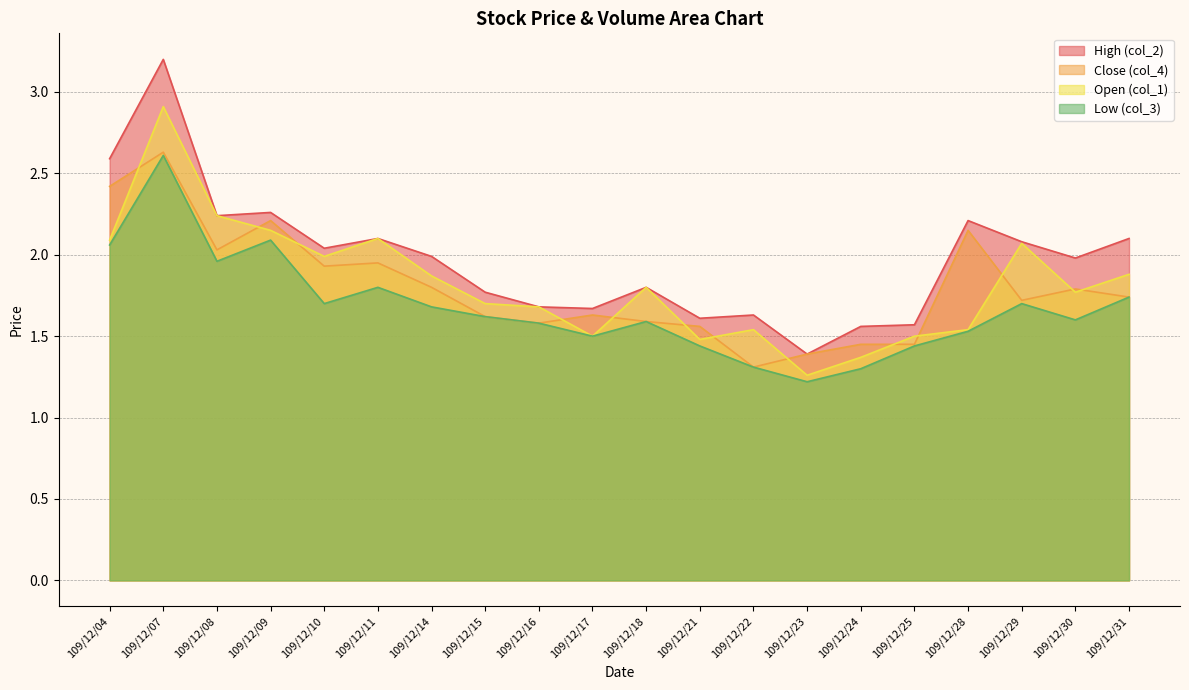

Reading right to left, list all the values displayed in this chart.

col_2: 109/12/31=2.1	109/12/30=2.0	109/12/29=2.1	109/12/28=2.2	109/12/25=1.6	109/12/24=1.6	109/12/23=1.4	109/12/22=1.6	109/12/21=1.6	109/12/18=1.8	109/12/17=1.7	109/12/16=1.7	109/12/15=1.8	109/12/14=2.0	109/12/11=2.1	109/12/10=2.0	109/12/09=2.3	109/12/08=2.2	109/12/07=3.2	109/12/04=2.6
col_4: 109/12/31=1.7	109/12/30=1.8	109/12/29=1.7	109/12/28=2.1	109/12/25=1.4	109/12/24=1.4	109/12/23=1.4	109/12/22=1.3	109/12/21=1.6	109/12/18=1.6	109/12/17=1.6	109/12/16=1.6	109/12/15=1.6	109/12/14=1.8	109/12/11=1.9	109/12/10=1.9	109/12/09=2.2	109/12/08=2.0	109/12/07=2.6	109/12/04=2.4
col_1: 109/12/31=1.9	109/12/30=1.8	109/12/29=2.1	109/12/28=1.5	109/12/25=1.5	109/12/24=1.4	109/12/23=1.3	109/12/22=1.5	109/12/21=1.5	109/12/18=1.8	109/12/17=1.5	109/12/16=1.7	109/12/15=1.7	109/12/14=1.9	109/12/11=2.1	109/12/10=2.0	109/12/09=2.1	109/12/08=2.2	109/12/07=2.9	109/12/04=2.1
col_3: 109/12/31=1.7	109/12/30=1.6	109/12/29=1.7	109/12/28=1.5	109/12/25=1.4	109/12/24=1.3	109/12/23=1.2	109/12/22=1.3	109/12/21=1.4	109/12/18=1.6	109/12/17=1.5	109/12/16=1.6	109/12/15=1.6	109/12/14=1.7	109/12/11=1.8	109/12/10=1.7	109/12/09=2.1	109/12/08=2.0	109/12/07=2.6	109/12/04=2.1